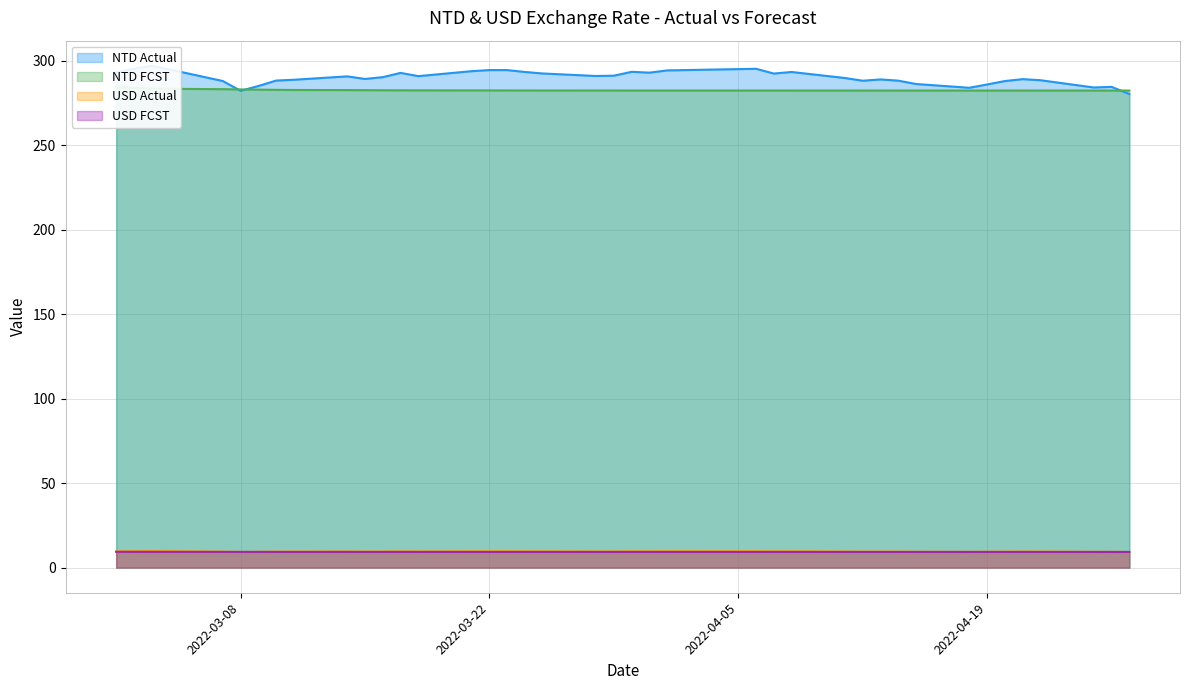

What is the lowest value of the NTD FCST series?

282.4